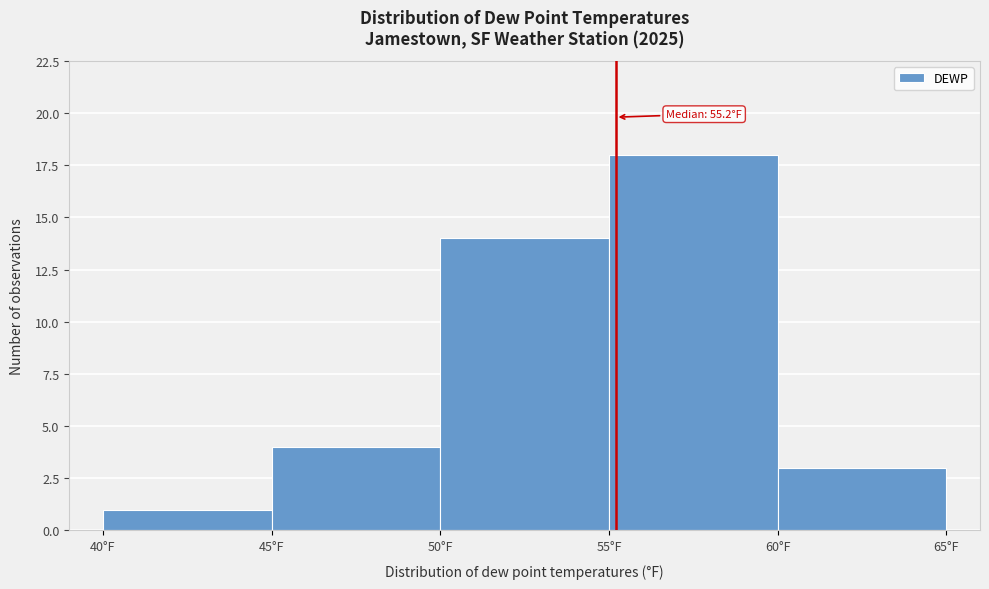

Over which range of the x-axis is the bar tallest?

55 to 60